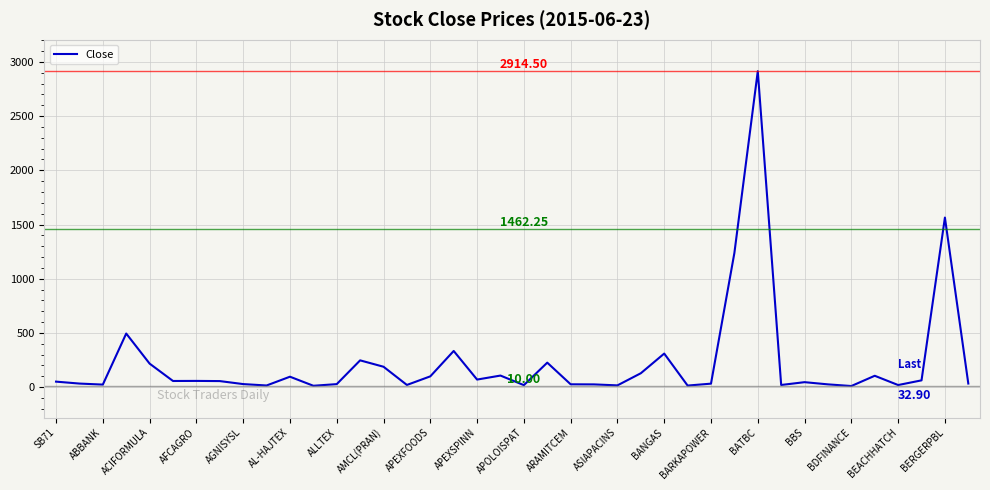

Is this an area chart (filled region under the line)?

No